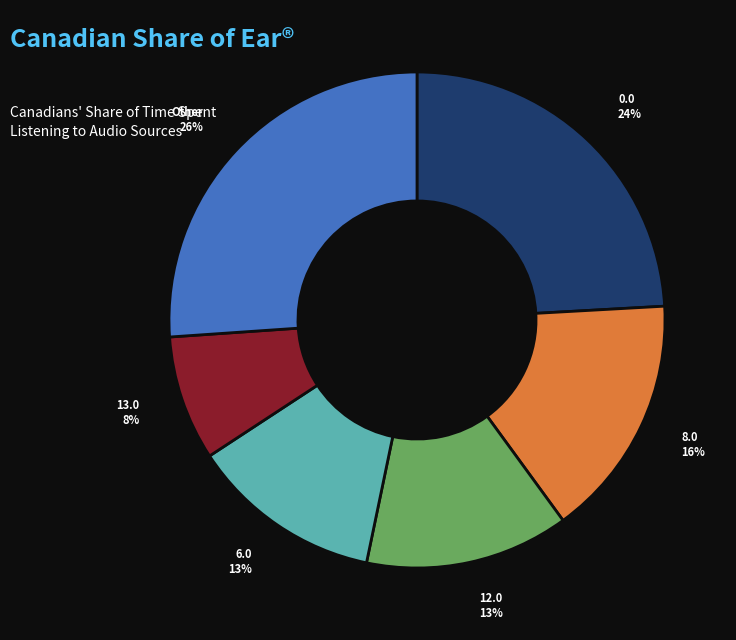

To the nearest percent, what is the difference between the largest and smallest slice percentages?

18%